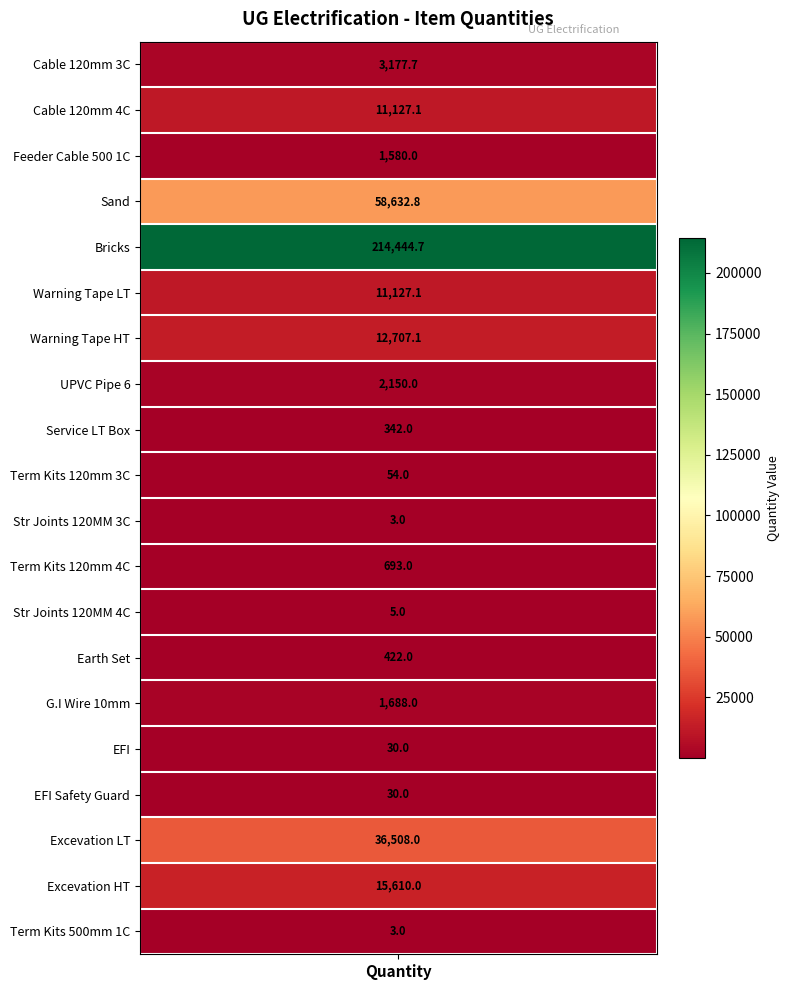

Between 14 and 11, which is larger?

14